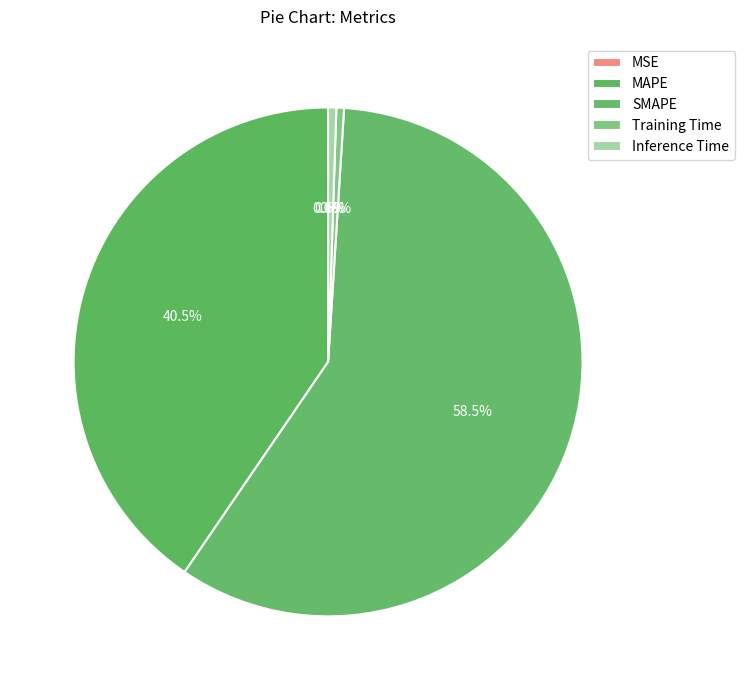

Which slice represents more than half of the pie?

SMAPE